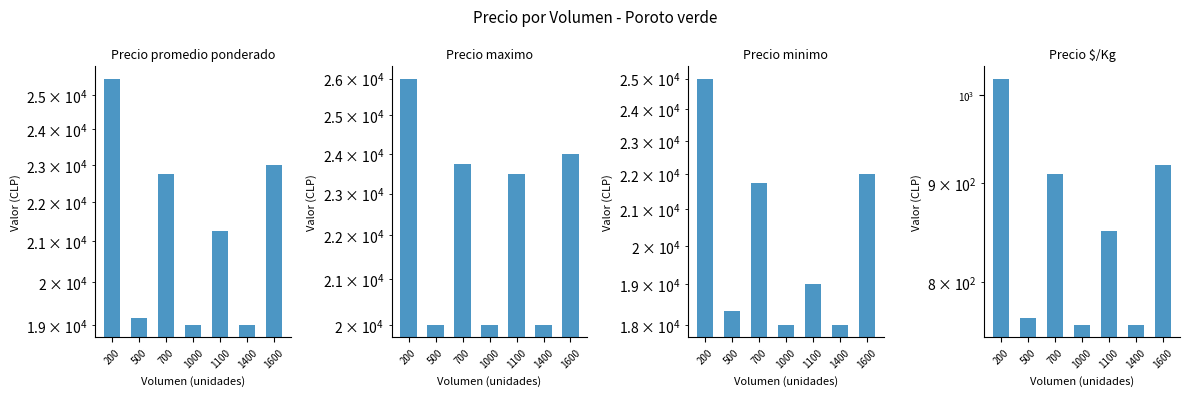

At how many categories does at least one series exceed 16545?

7